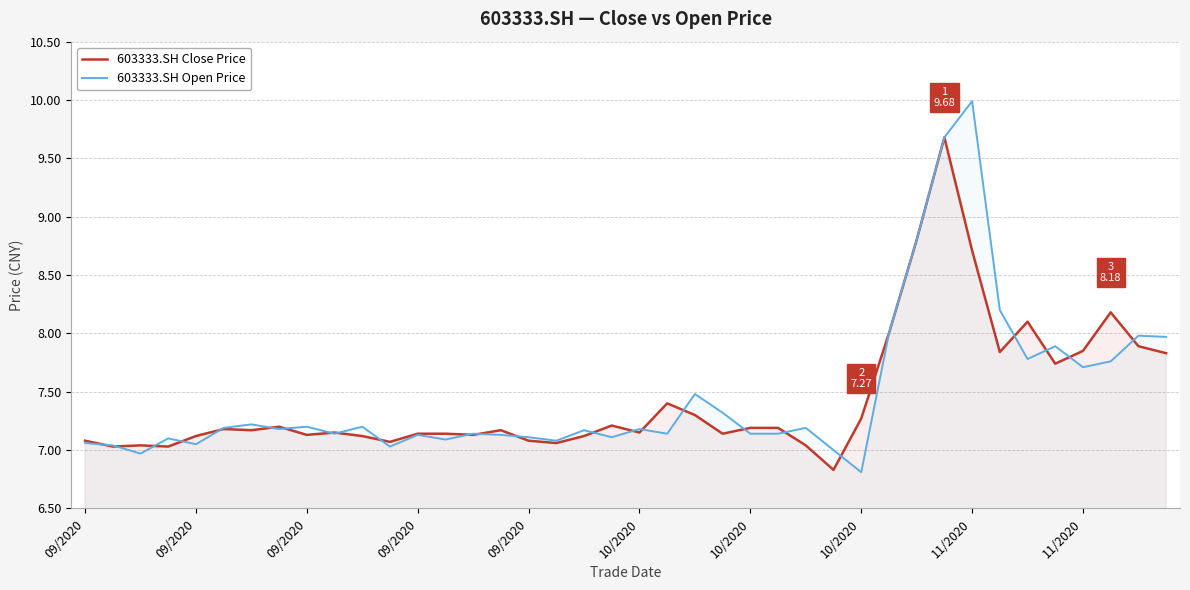

Reading left to right, transcribe all the data shown in this chart.

603333.SH Close Price: 7.1	7.0	7.0	7.0	7.1	7.2	7.2	7.2	7.1	7.2	7.1	7.1	7.1	7.1	7.1	7.2	7.1	7.1	7.1	7.2	7.2	7.4	7.3	7.1	7.2	7.2	7.0	6.8	7.3	8.0	8.8	9.7	8.7	7.8	8.1	7.7	7.8	8.2	7.9	7.8
603333.SH Open Price: 7.1	7.0	7.0	7.1	7.0	7.2	7.2	7.2	7.2	7.1	7.2	7.0	7.1	7.1	7.1	7.1	7.1	7.1	7.2	7.1	7.2	7.1	7.5	7.3	7.1	7.1	7.2	7.0	6.8	8.0	8.8	9.7	10.0	8.2	7.8	7.9	7.7	7.8	8.0	8.0